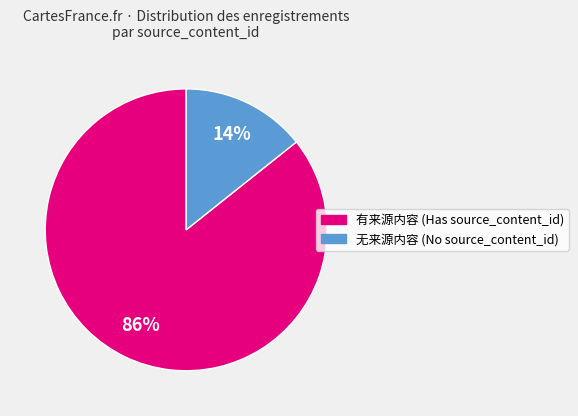

To the nearest percent, what is the average slice percentage?

50%